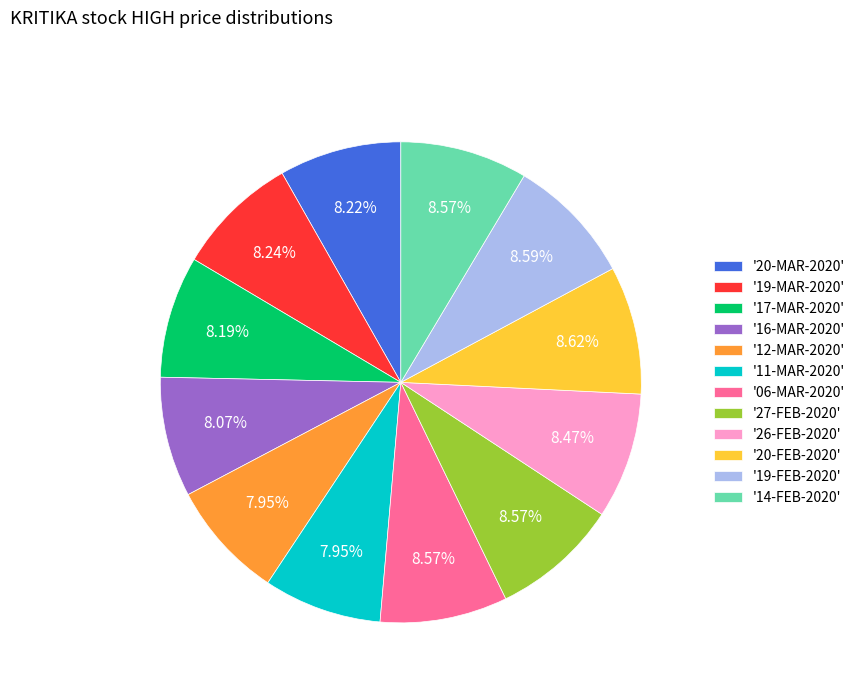

Approximately how many times larger is the value at '26-FEB-2020' compared to '20-FEB-2020'?

1.0